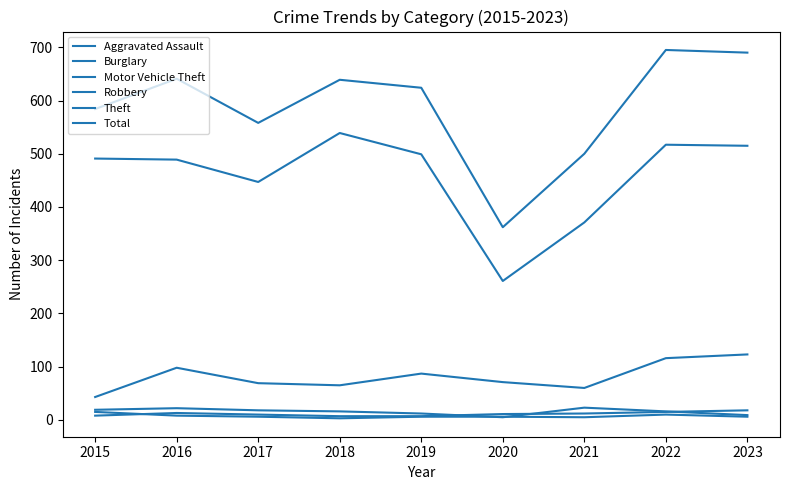

What is the approximate value of Theft at 2017?

447